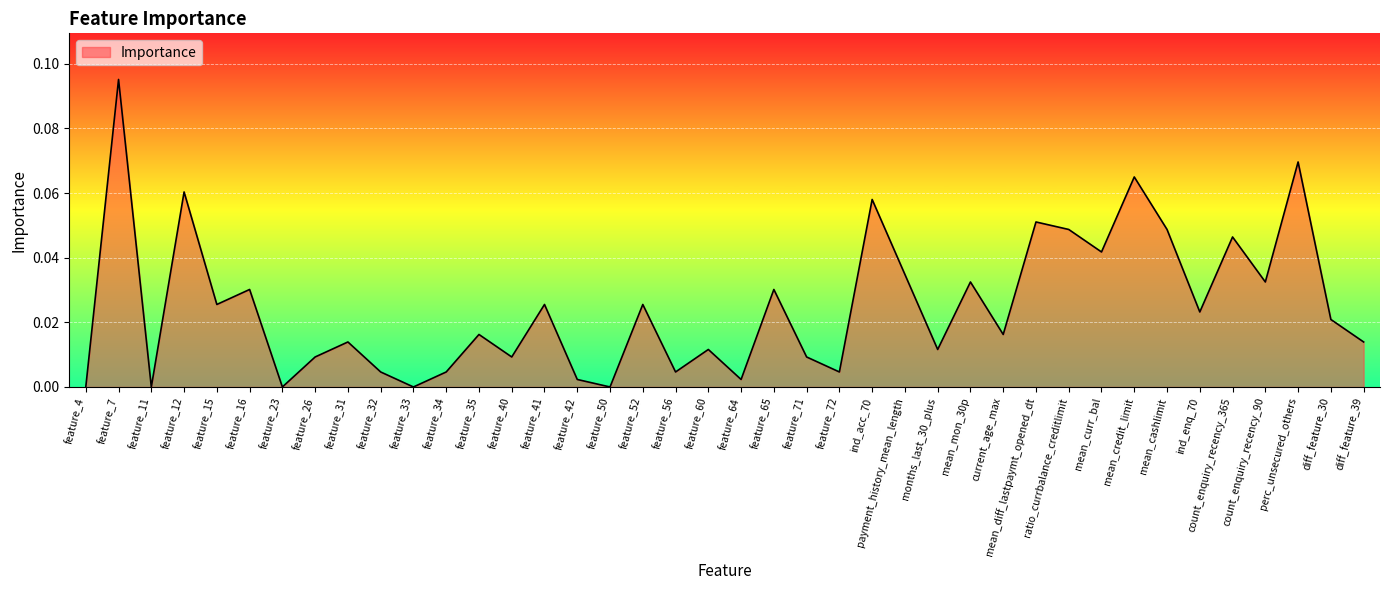

The chart shows a value of 0.0 at current_age_max. True or false?

True